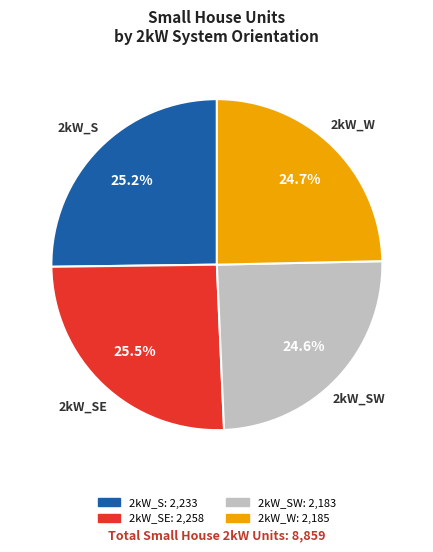

Is there any slice that represents more than half of the pie?

No